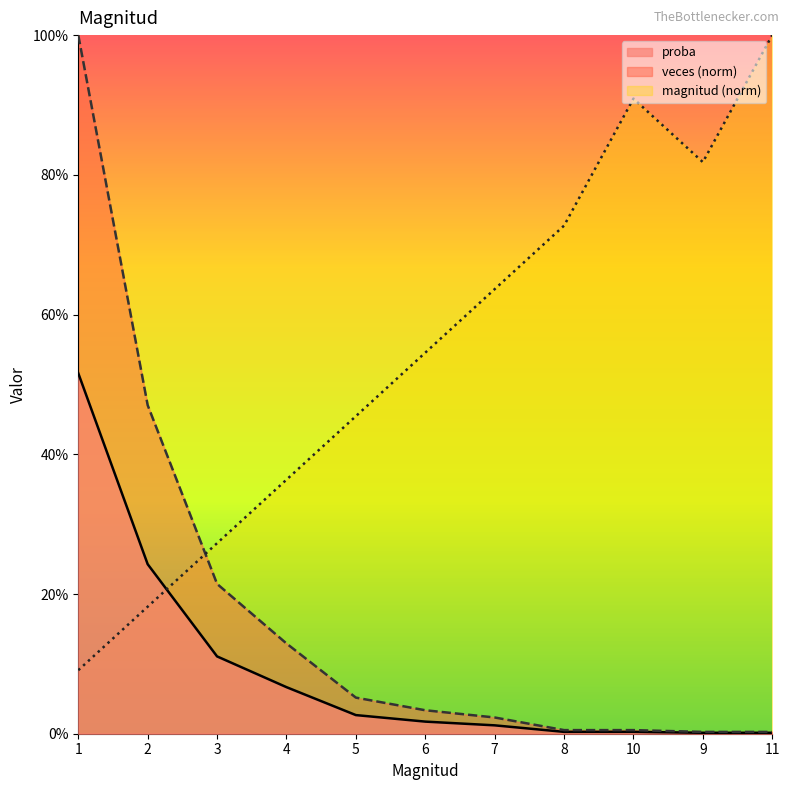

Reading right to left, what are all the values shown in this chart?

0.0	0.0	0.0	0.0	0.0	0.0	0.0	0.1	0.1	0.2	0.5